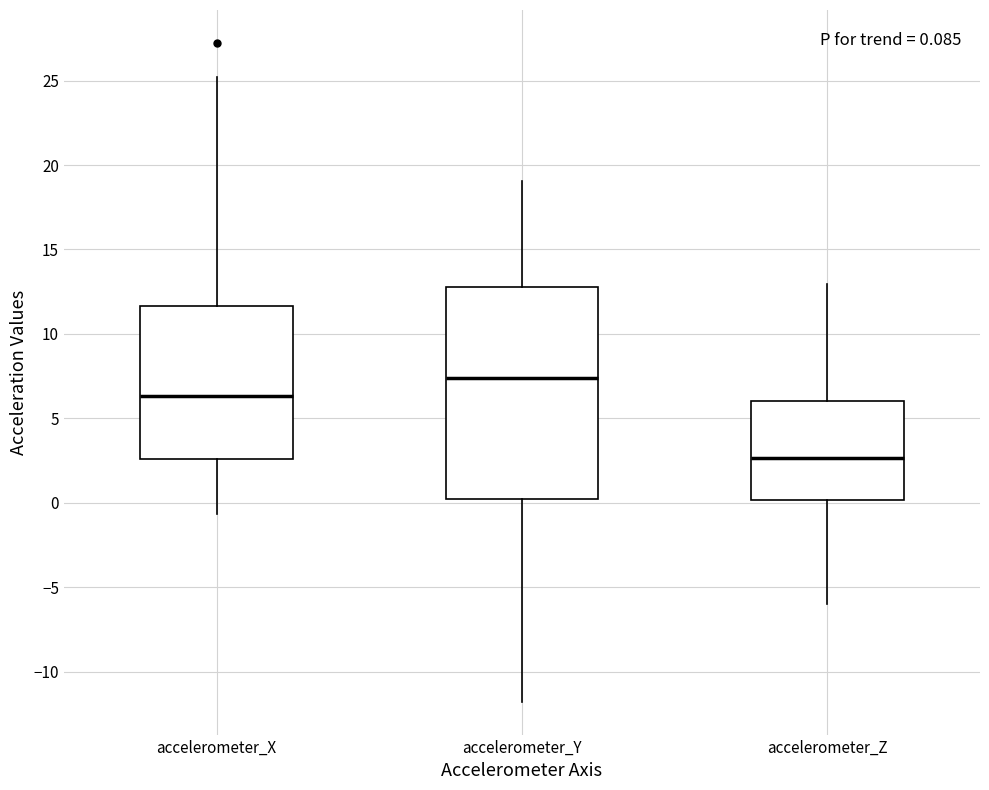

Which box has the highest median line?

accelerometer_Y